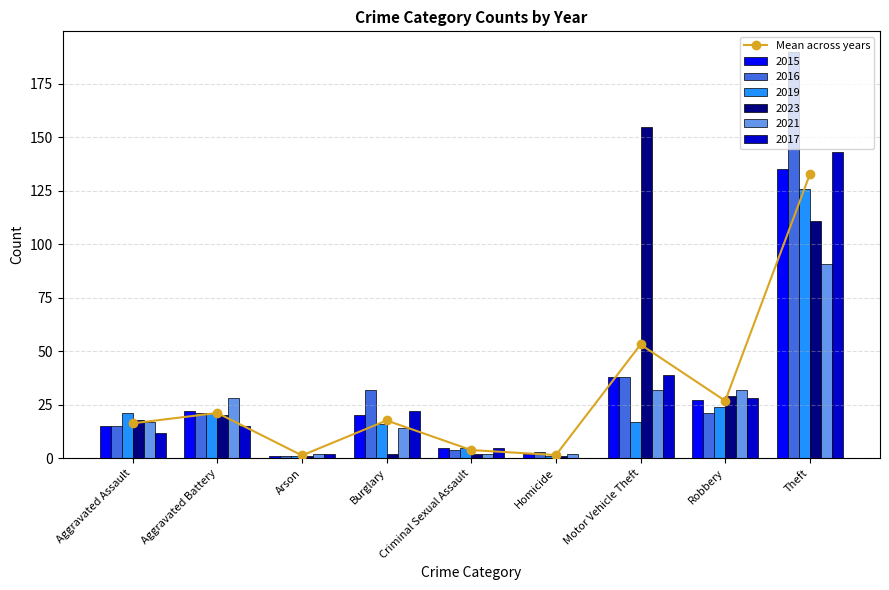

List the labels in order of value, largest first.

Theft, Motor Vehicle Theft, Robbery, Aggravated Battery, Burglary, Aggravated Assault, Criminal Sexual Assault, Homicide, Arson